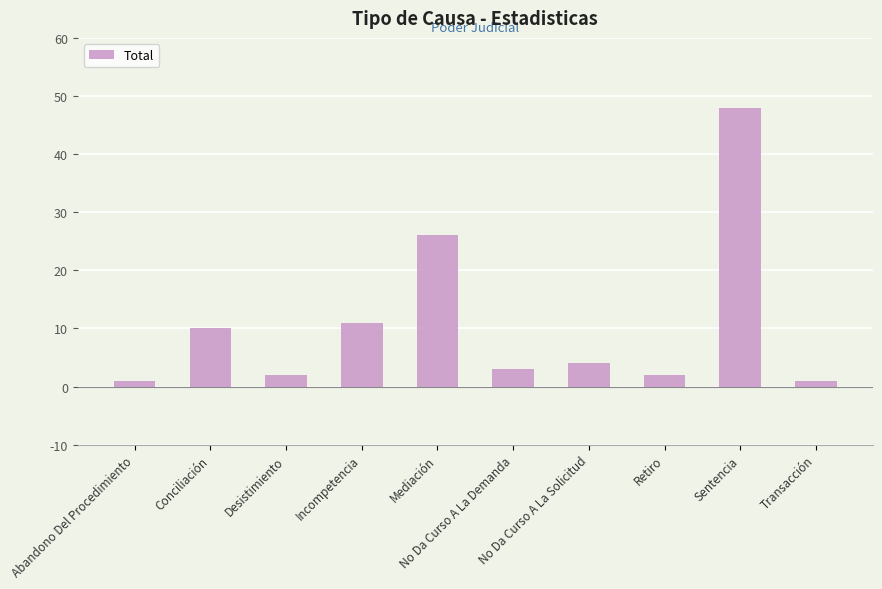

What is the maximum value shown in the chart?

48